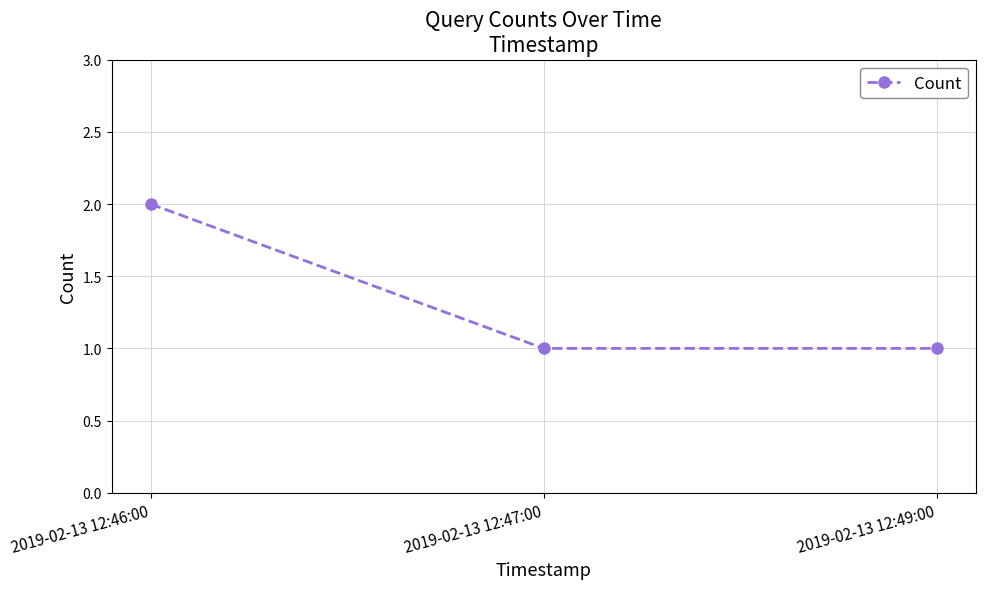

What is the sum of all values?

4